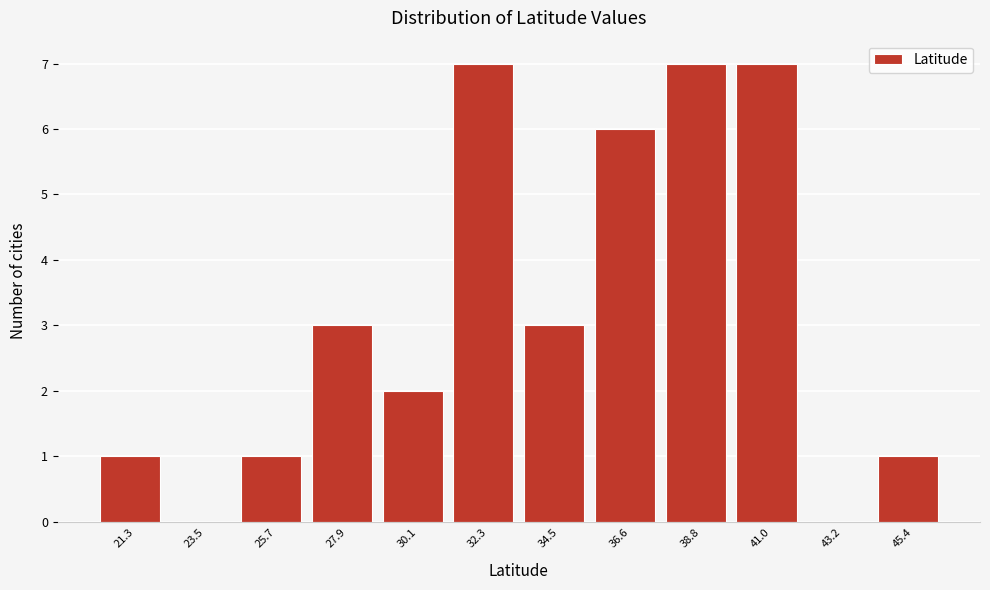

Reading right to left, transcribe all the data shown in this chart.

45.4=1	43.2=0	41.0=7	38.8=7	36.6=6	34.5=3	32.3=7	30.1=2	27.9=3	25.7=1	23.5=0	21.3=1